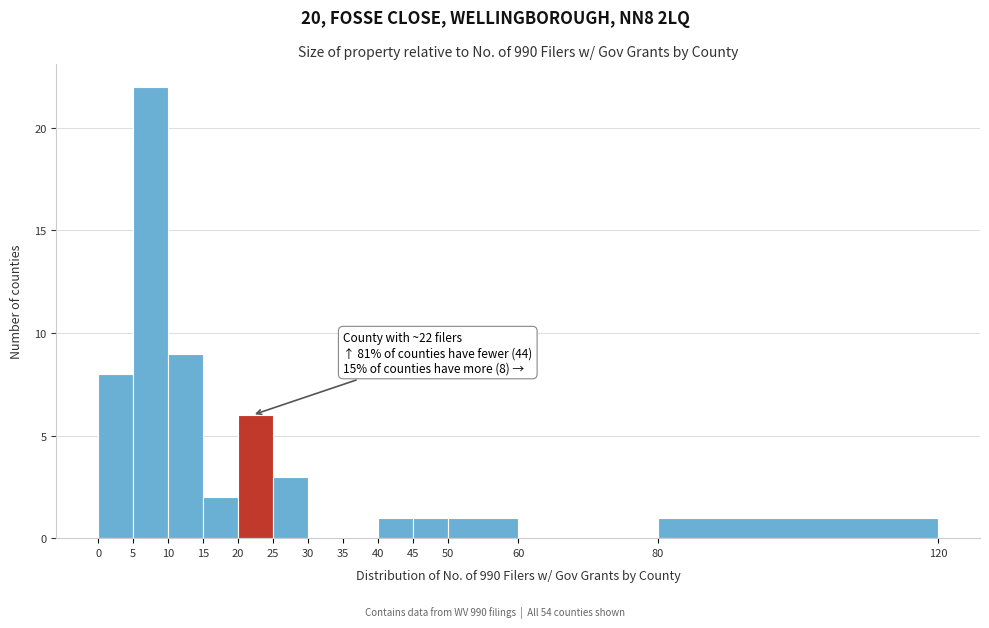

Which range on the x-axis has the tallest bar?

5 to 10